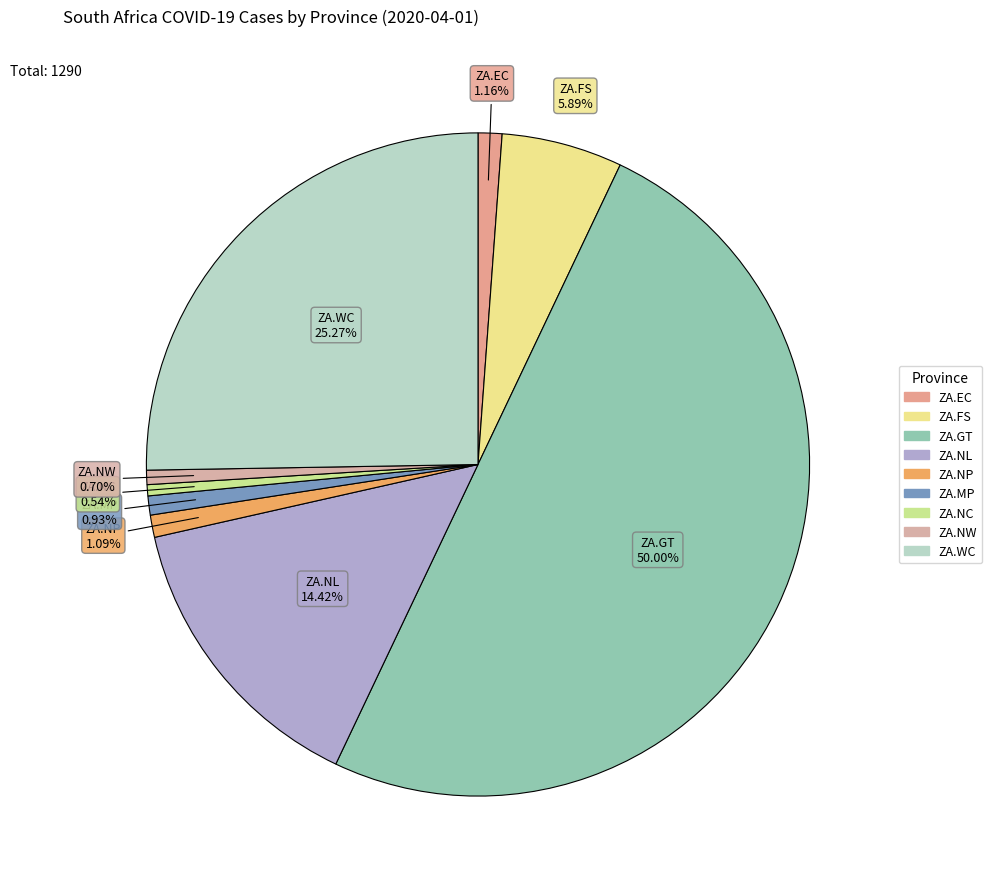

To the nearest percent, what percentage of the pie is ZA.WC?

25%